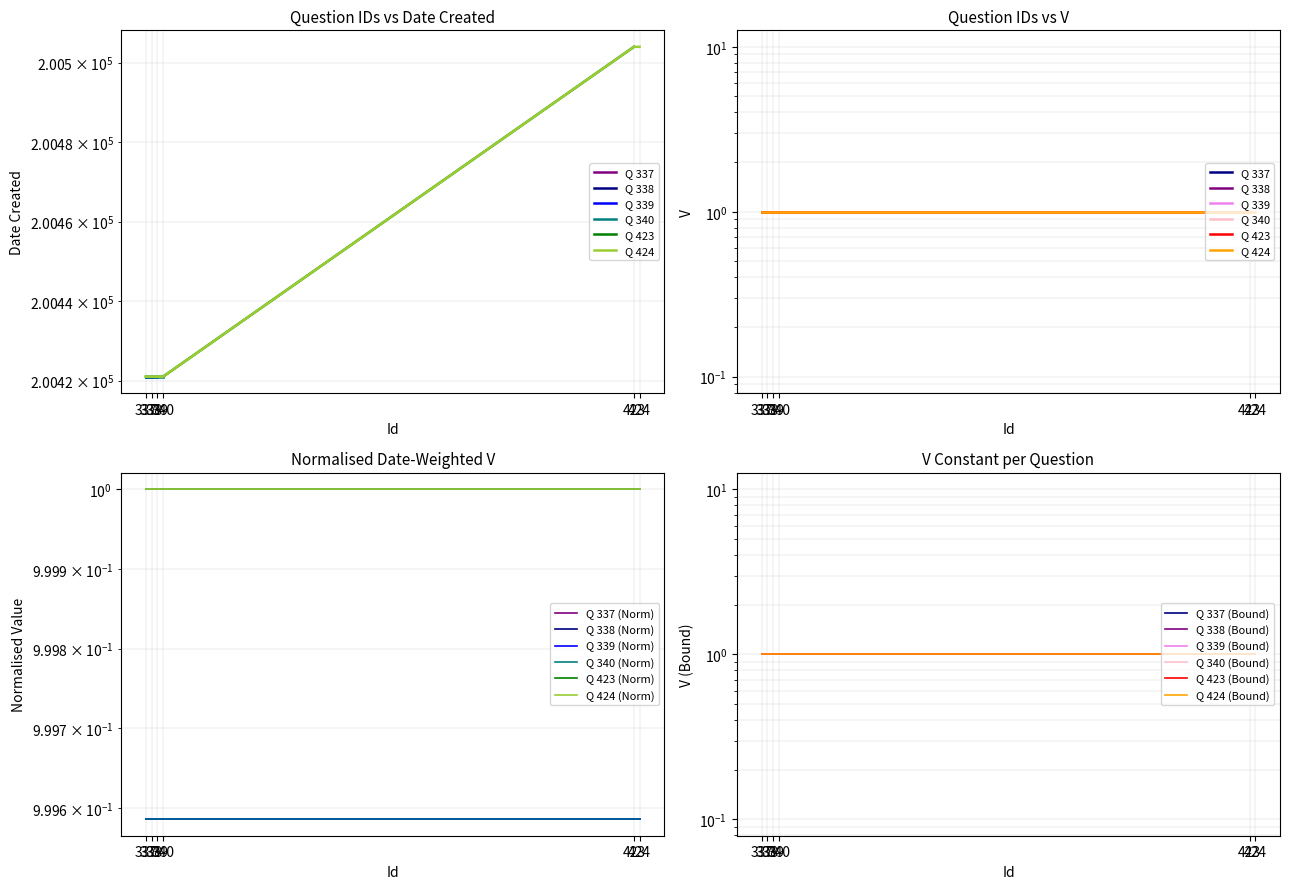

What is the average value?

200449